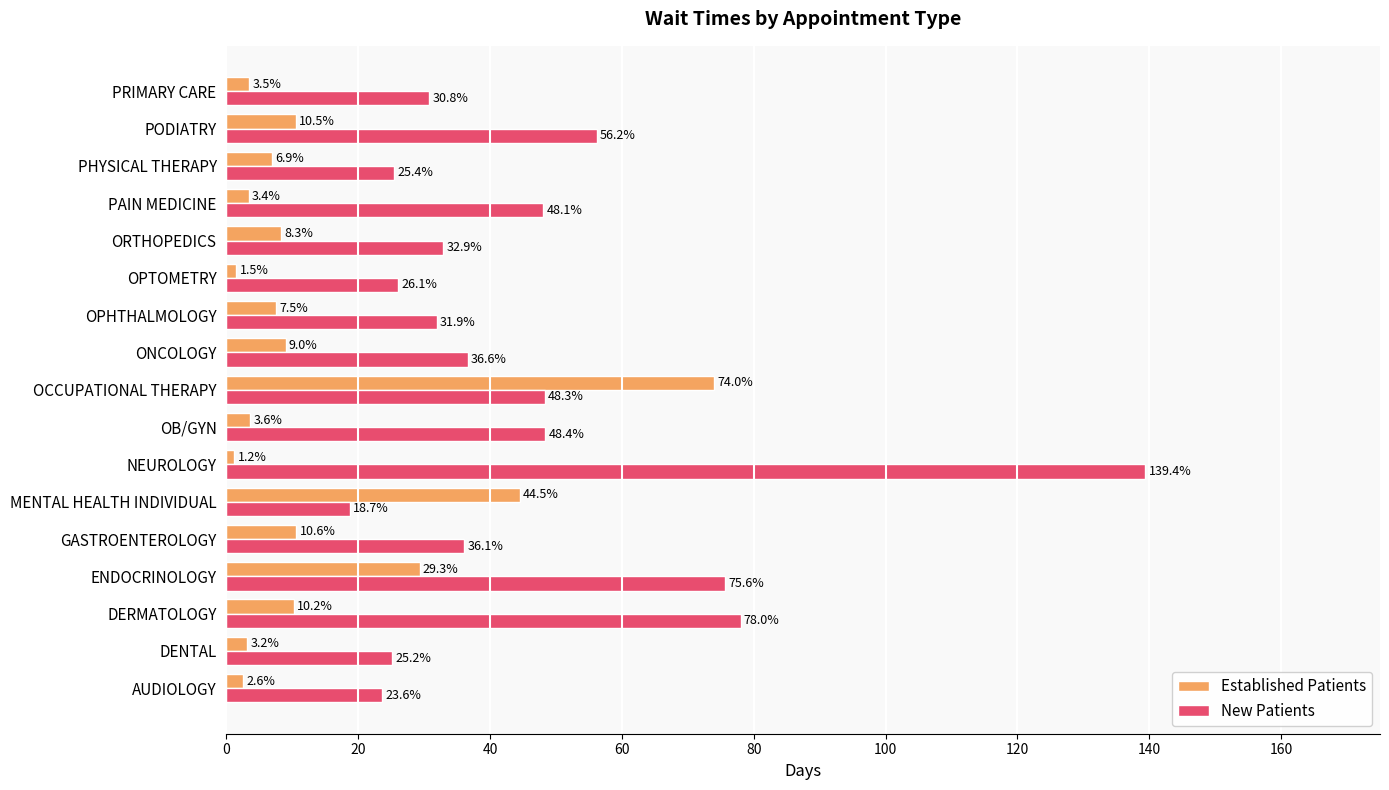

At ONCOLOGY, list the series in order from smallest to largest.

Established Patients, New Patients